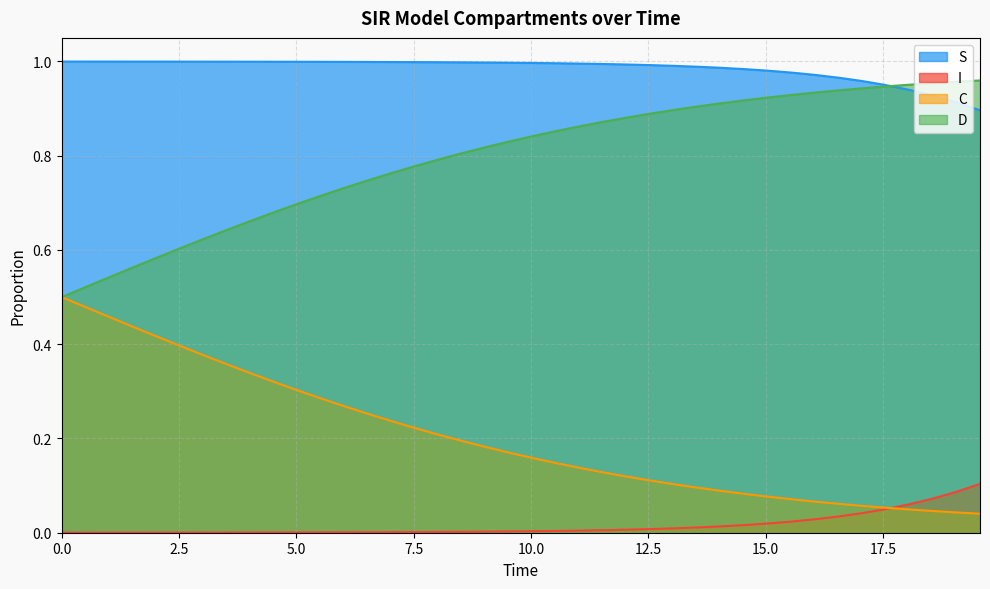

Rank the series by their average value, from highest to lowest.

S, D, C, I